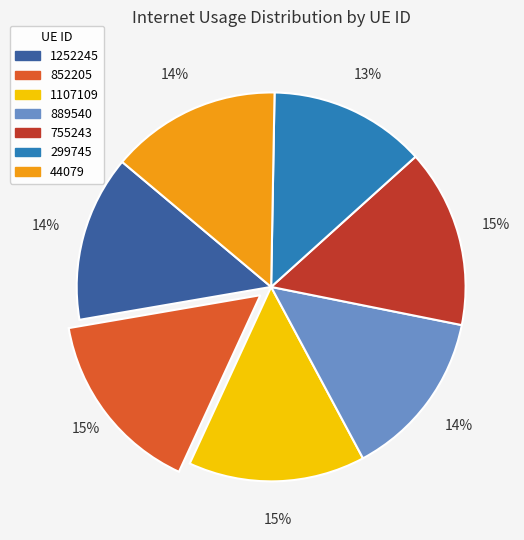

Between 1107109 and 299745, which is larger?

1107109